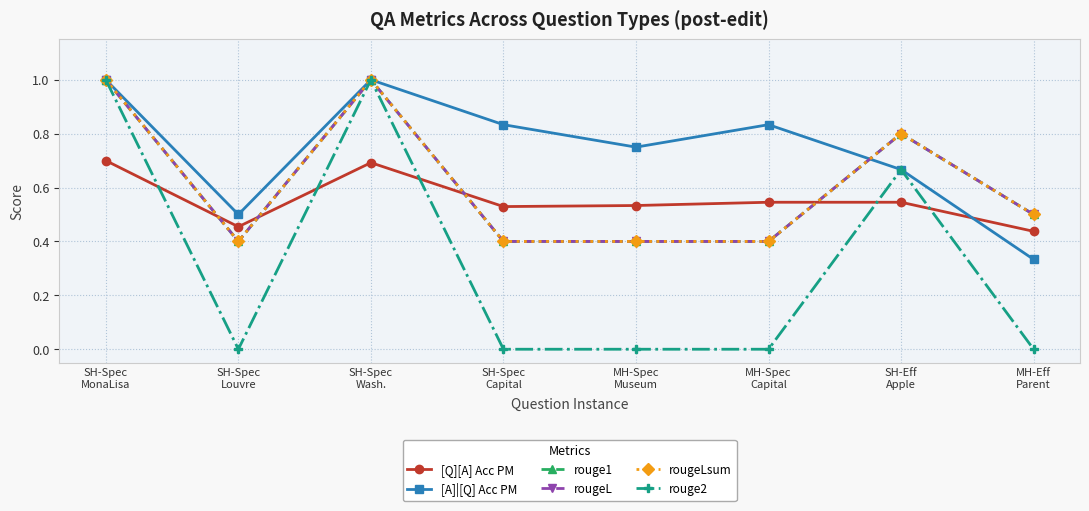

Does the chart have visible grid lines?

Yes